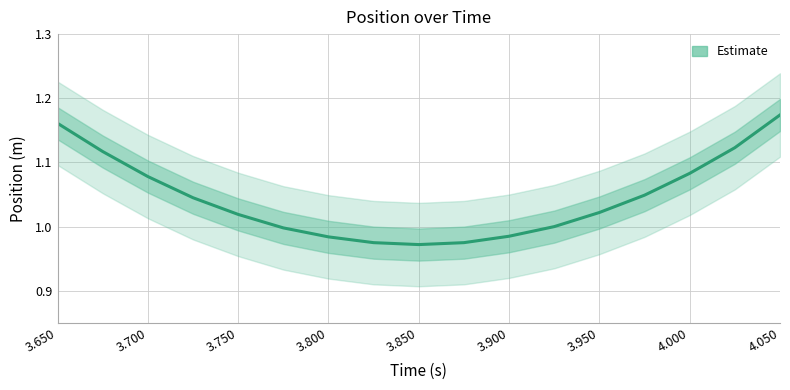

How many data points are less than 1?

6